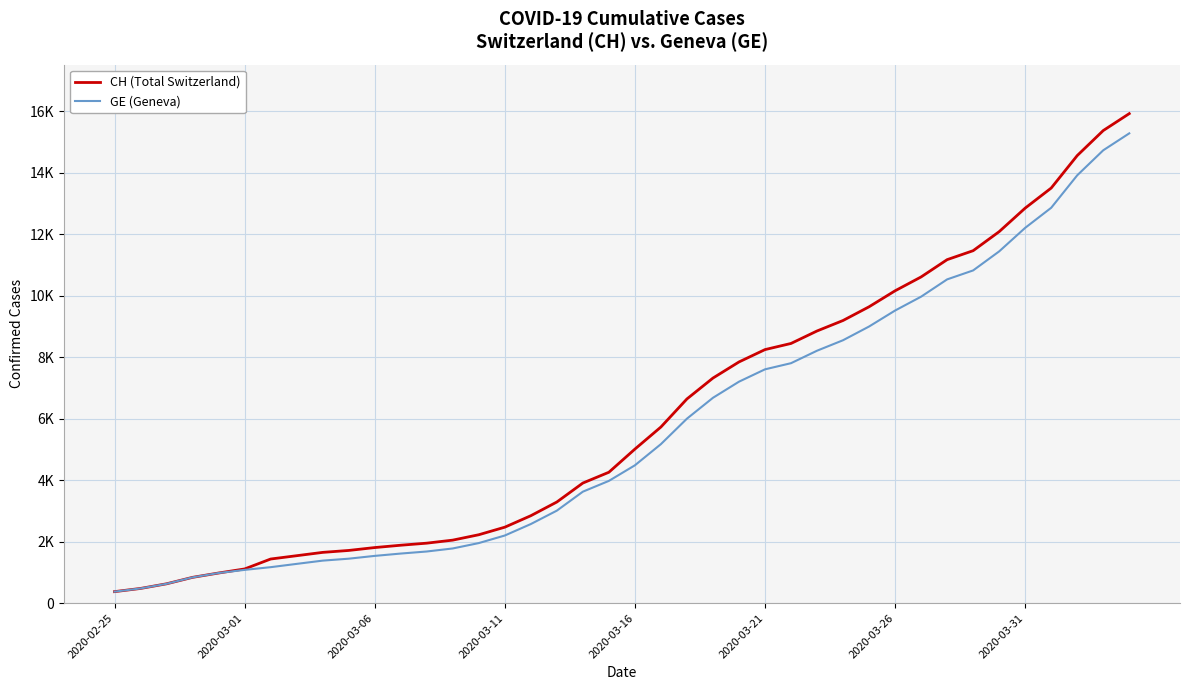

True or false: CH (Total Switzerland) and GE (Geneva) cross at least once.

False